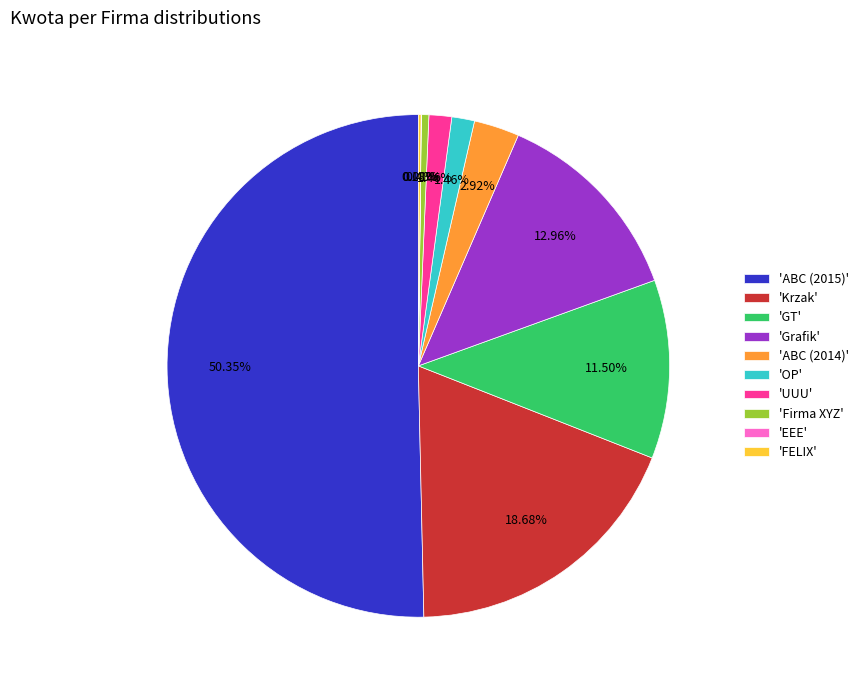

Does 'Krzak' account for over 50% of the chart?

No